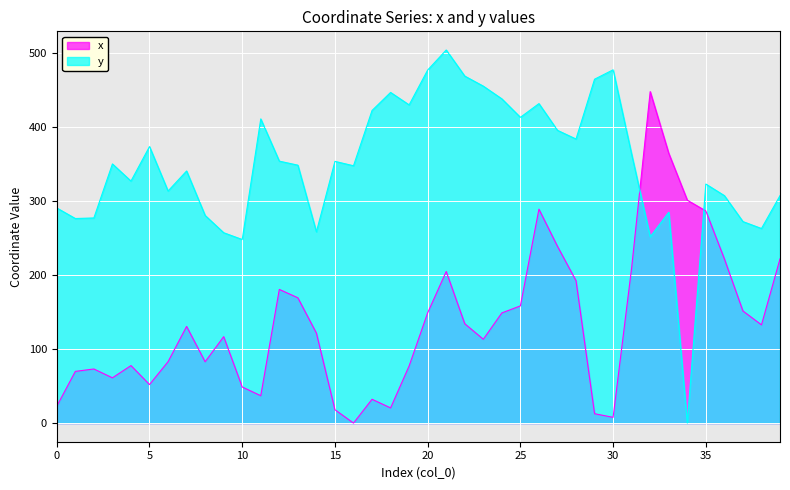

Between 4 and 25, which series saw the biggest shift?

y